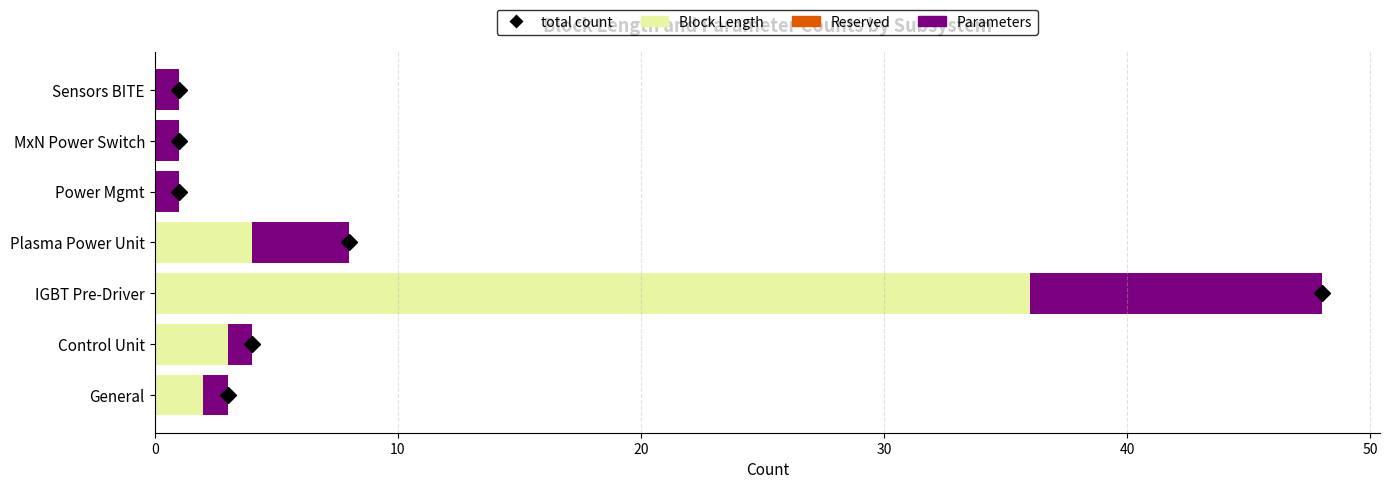

Where is Block Length nearest to the value 18?

Plasma Power Unit